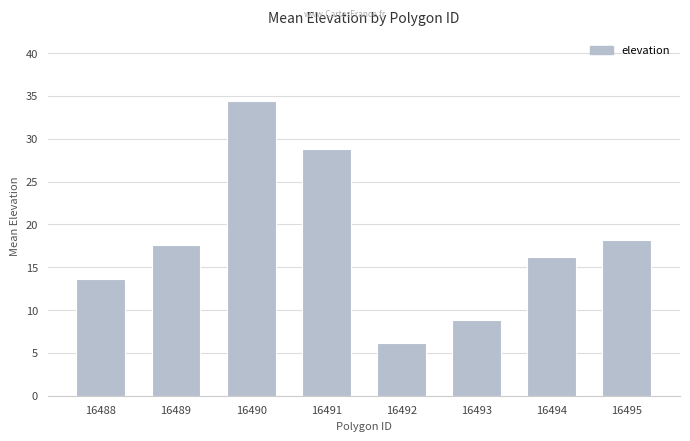

List the labels in order of value, largest first.

16490, 16491, 16495, 16489, 16494, 16488, 16493, 16492